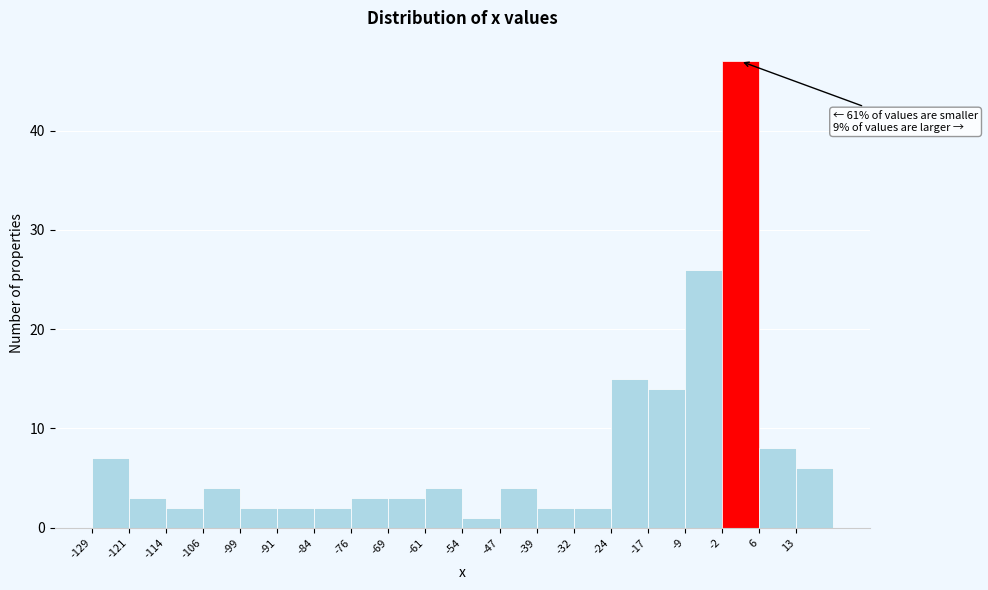

Over which range of the x-axis is the bar tallest?

-2 to 6